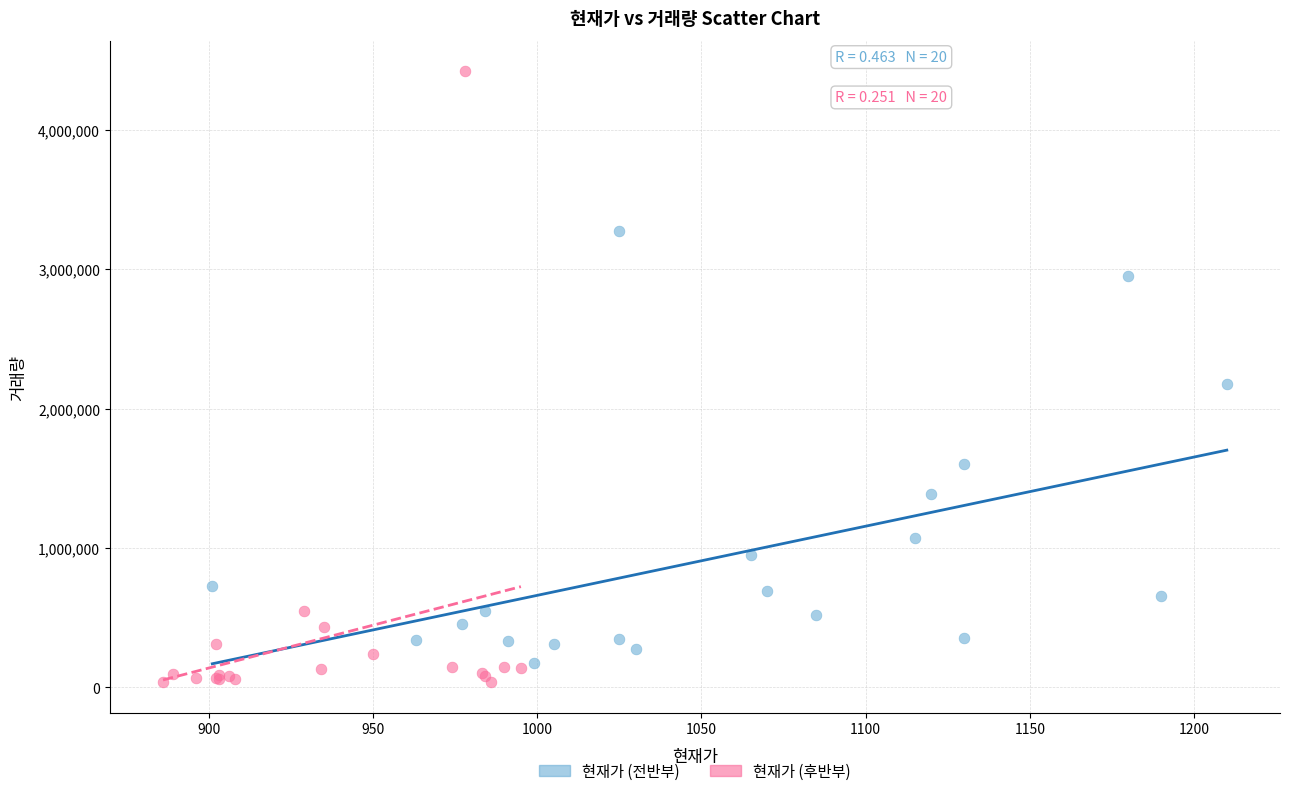

Which series has the widest spread of Y values?

현재가 (후반부)